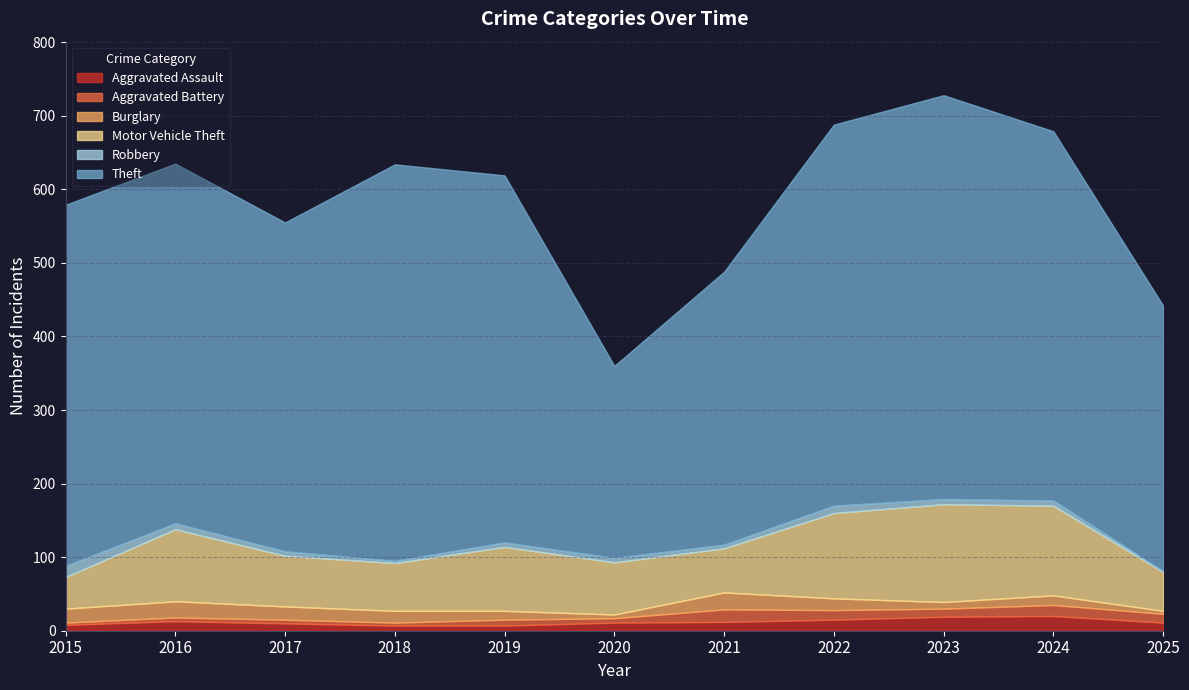

How many lines are shown in the chart?

6